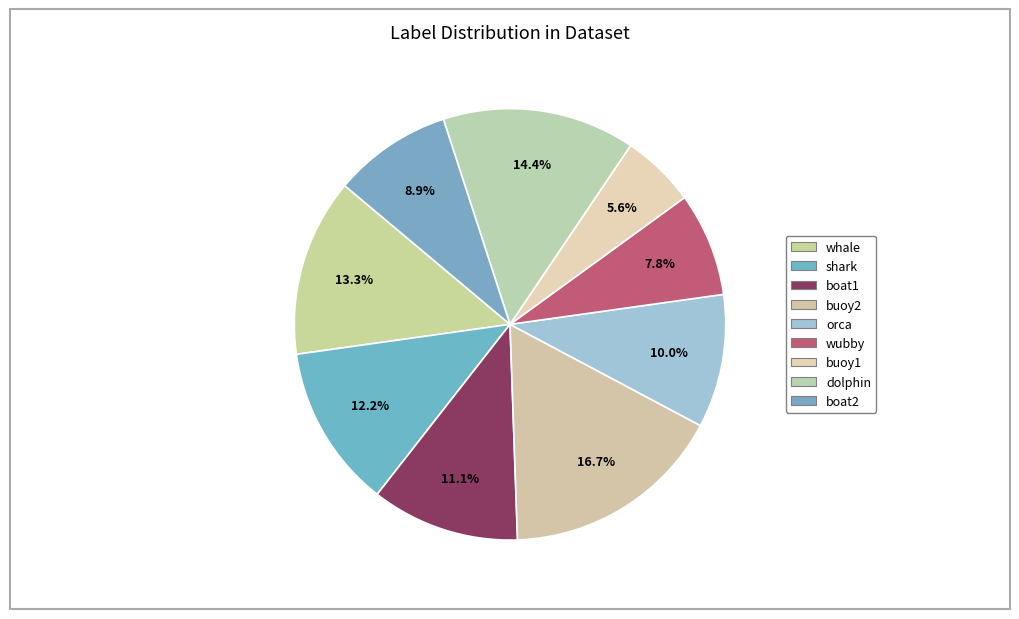

To the nearest percent, what is the average slice percentage?

11%